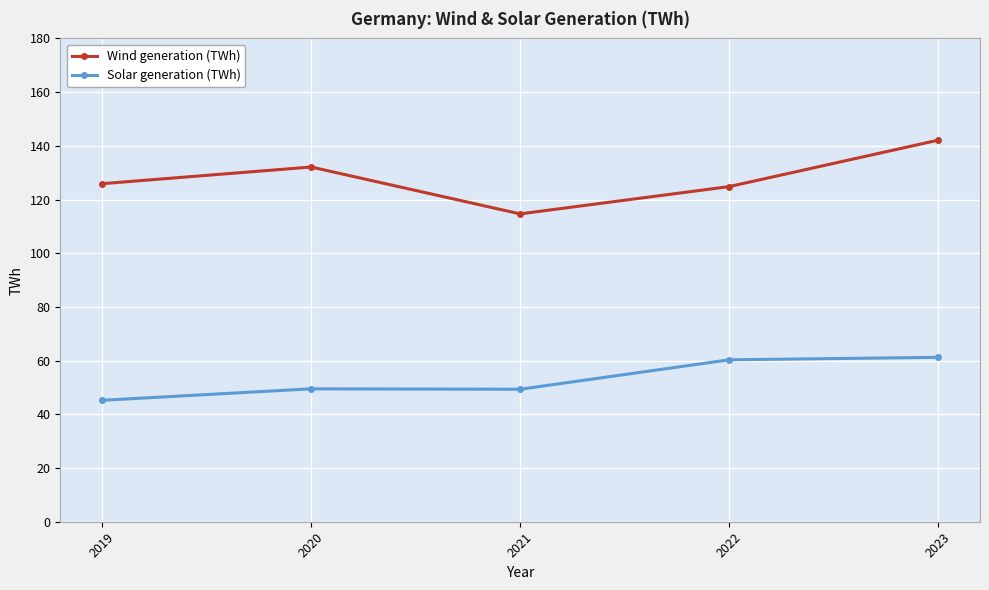

What is the approximate value of Wind generation (TWh) at 2020?

132.1